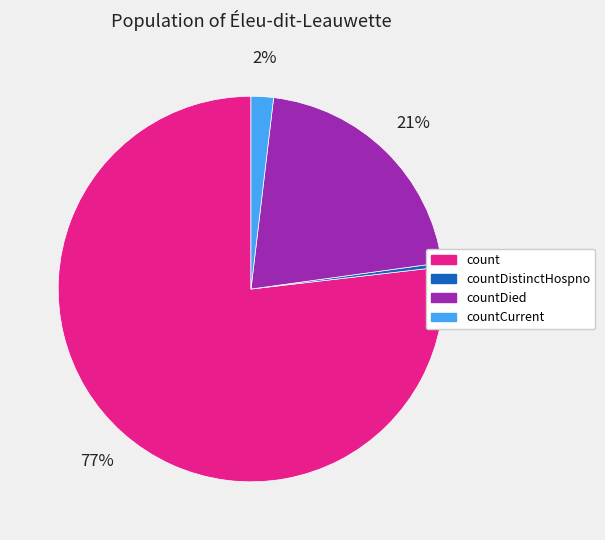

Is there any slice that represents more than half of the pie?

Yes